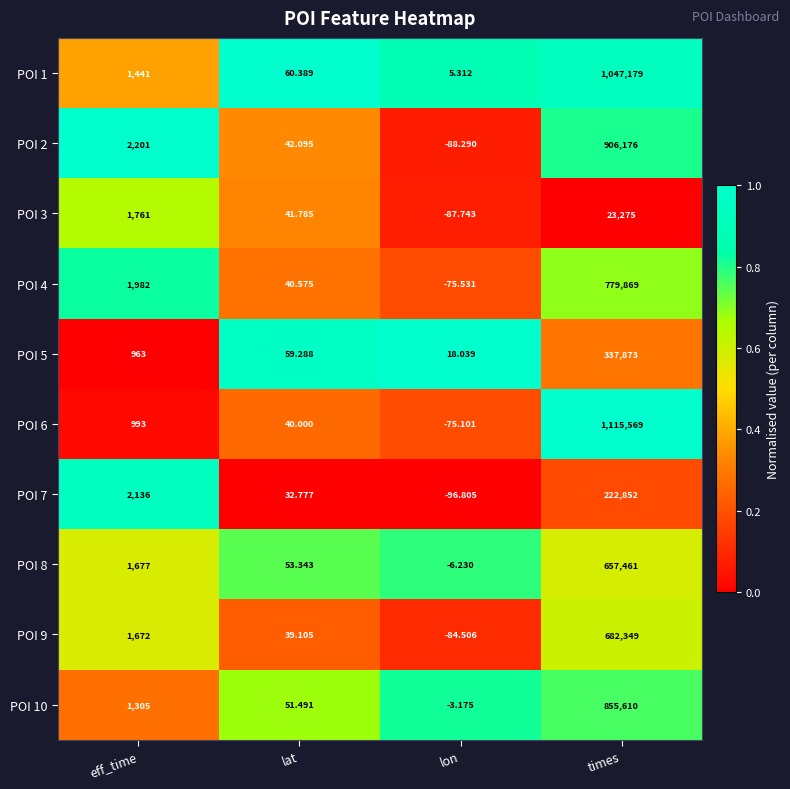

At which label is POI 3 closest to 11593?

eff_time